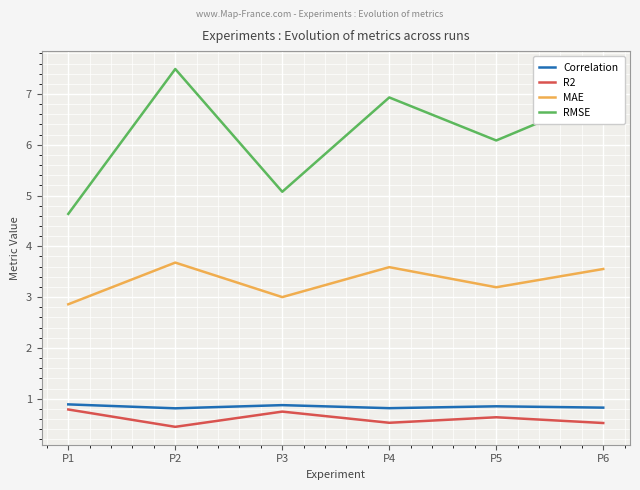

At how many categories does at least one series exceed 6?

4